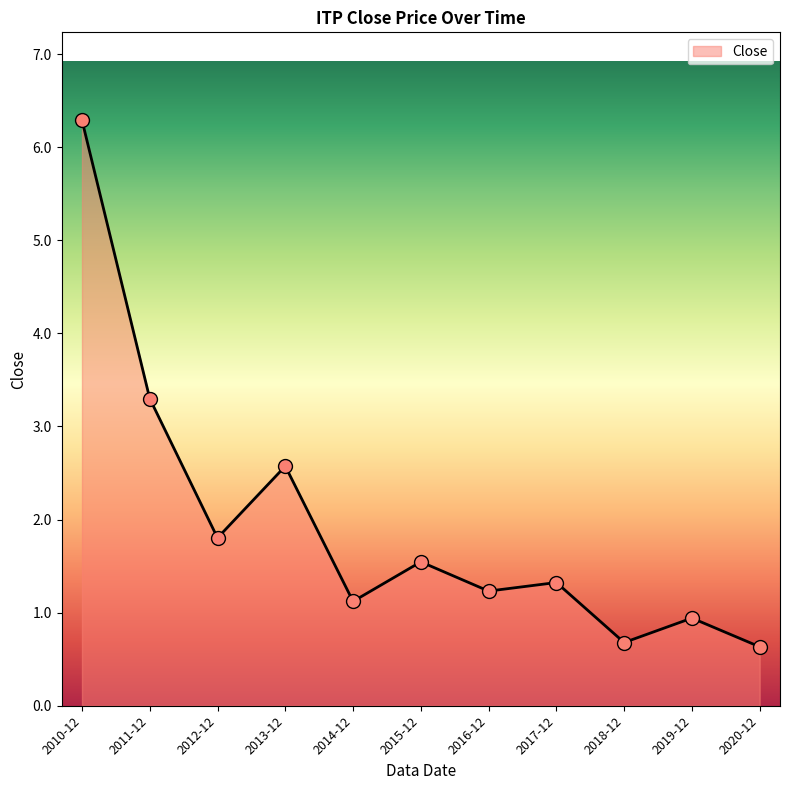

What is the change in value from 2018-12 to 2019-12?

+0.3